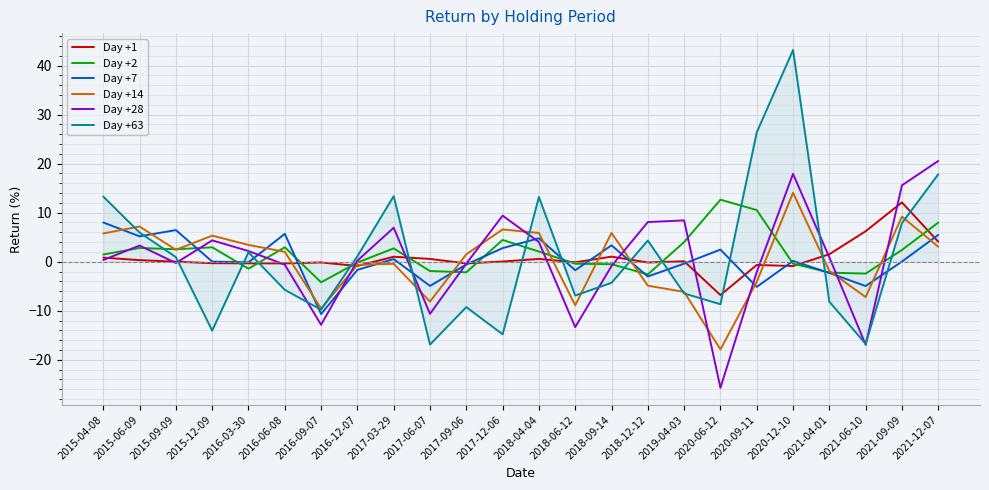

Which series has the largest range (max minus min)?

Day +63